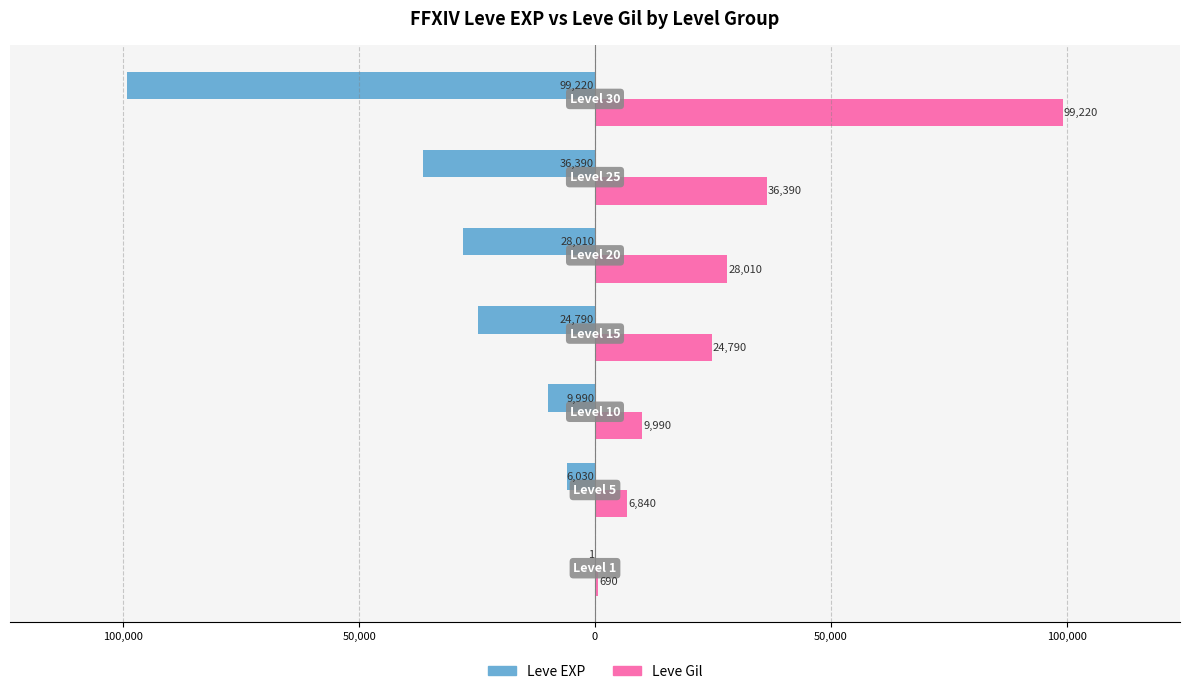

Which series has the largest range (max minus min)?

Leve EXP